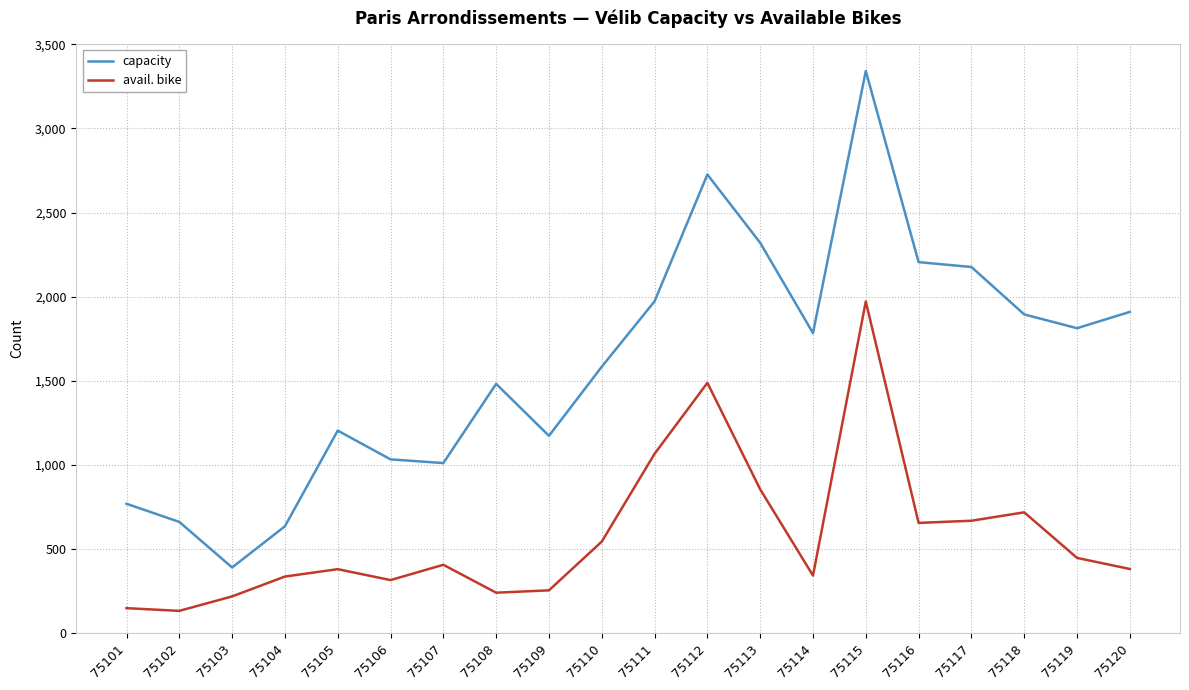

Which series has the largest total across all categories?

capacity